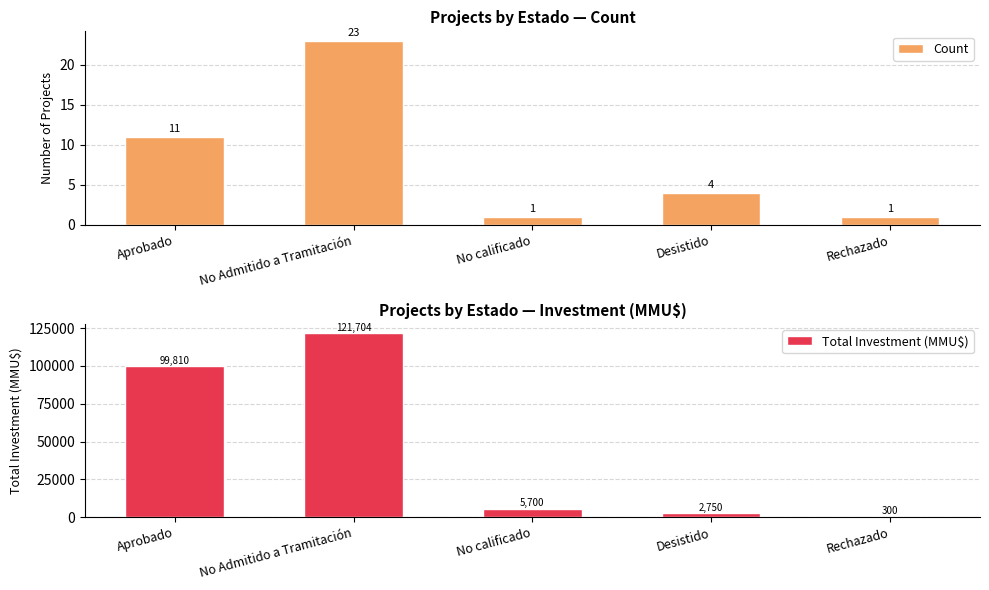

Reading right to left, extract all data points from this chart.

Count: Rechazado=1	Desistido=4	No calificado=1	No Admitido a Tramitación=23	Aprobado=11
Total Investment (MMU$): Rechazado=300	Desistido=2750	No calificado=5700	No Admitido a Tramitación=121704	Aprobado=99810